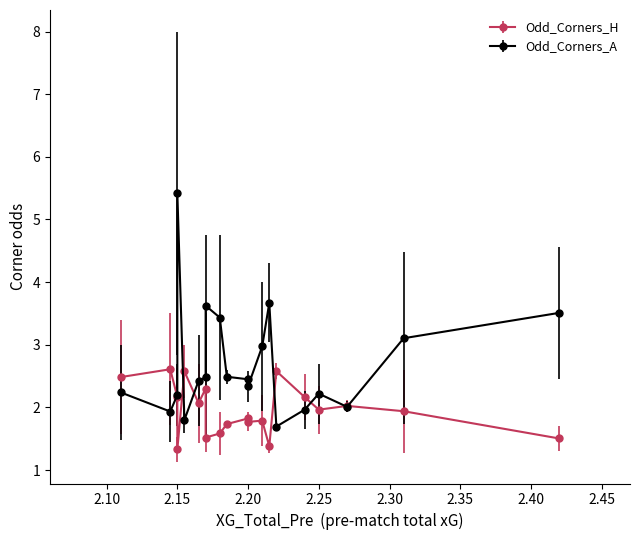

Between 3 and 18, which series saw the biggest shift?

Odd_Corners_A